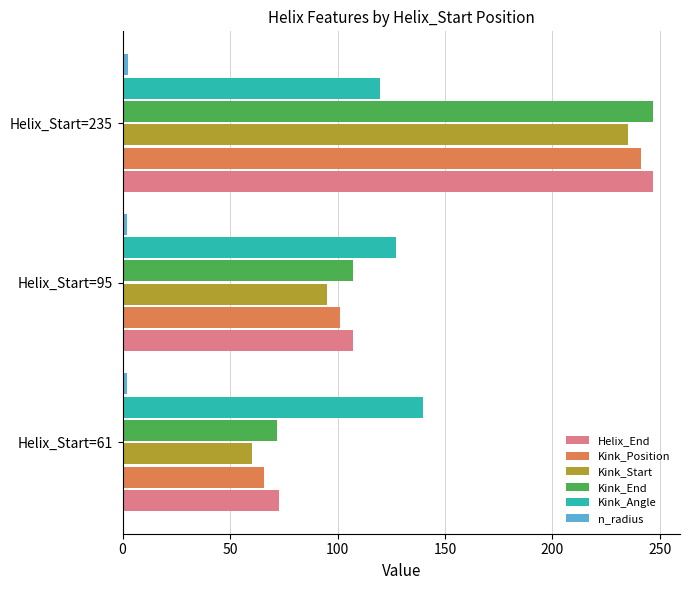

How many values in the Kink_Angle series exceed 127?

2